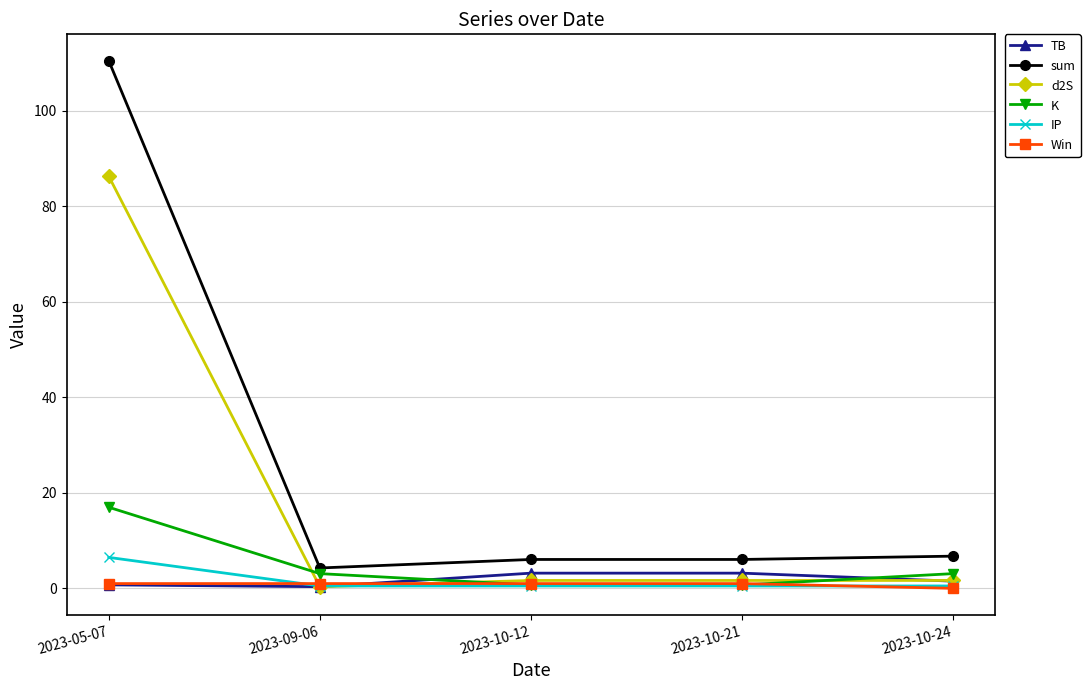

What is the difference between the TB values at 2023-05-07 and 2023-10-24?

0.8